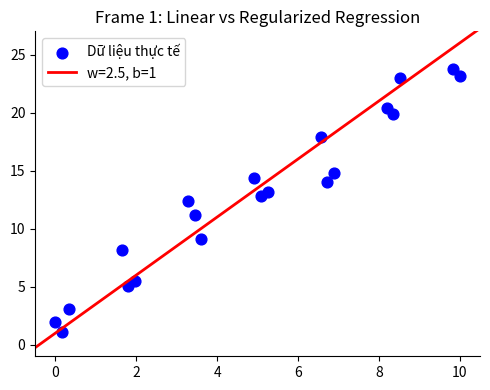

What Y value in the scatter plot is closest to 12?

12.4